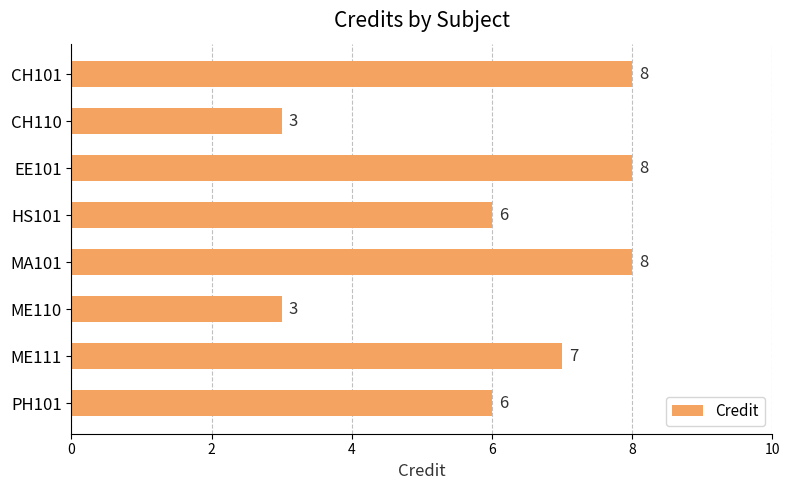

What is the approximate value at EE101?

8